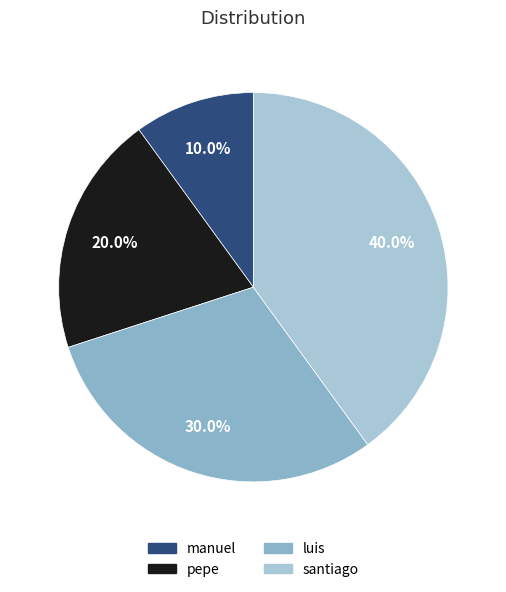

Do manuel and luis together represent more than half of the pie?

No